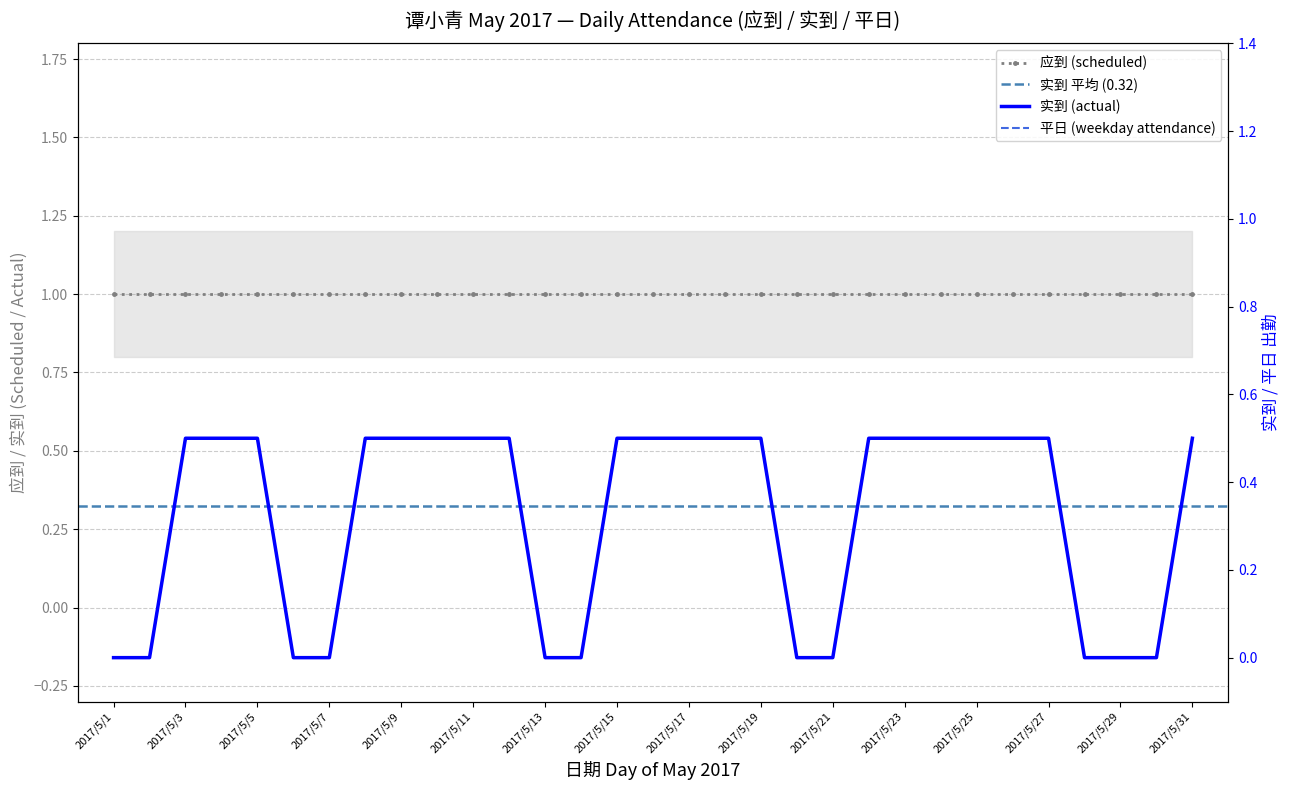

Which series has the largest range (max minus min)?

实到